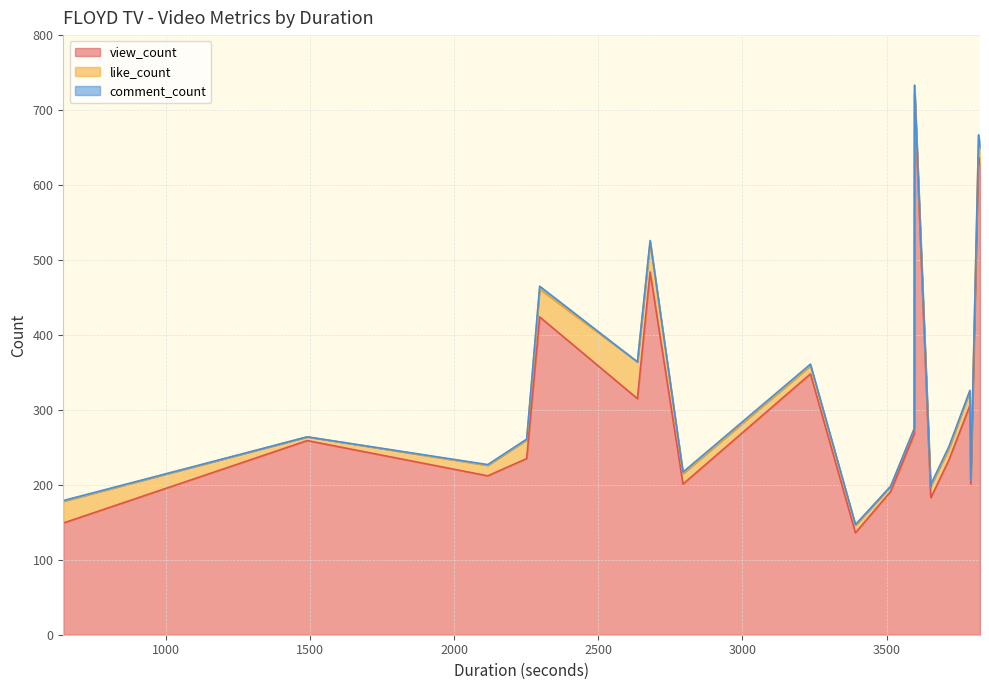

What is the greatest value displayed?

722